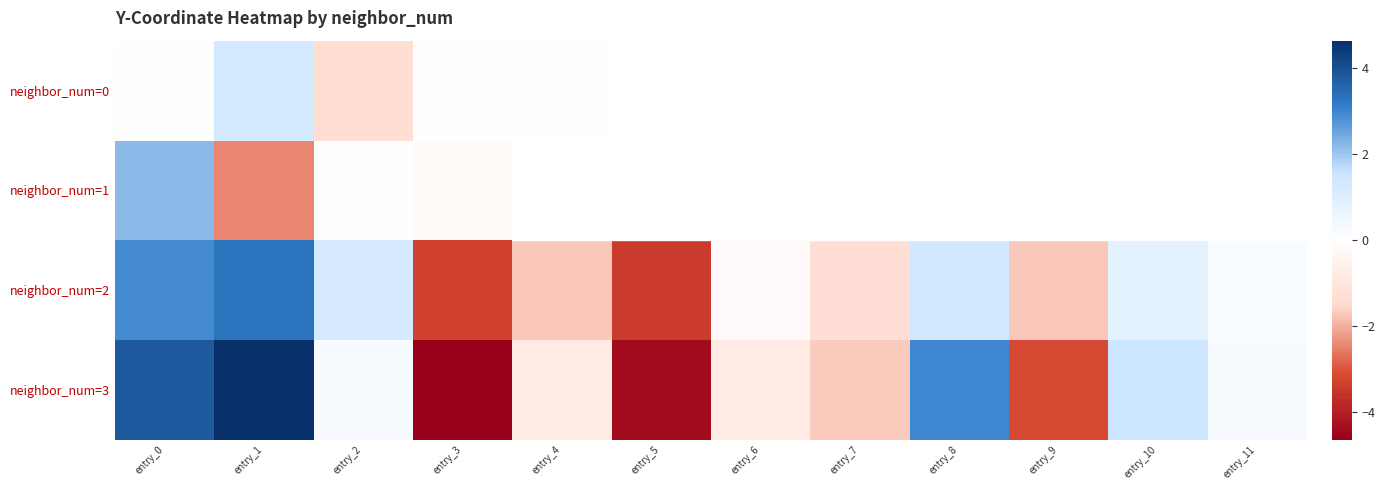

Between entry_5 and entry_8, which series saw the biggest shift?

neighbor_num=3